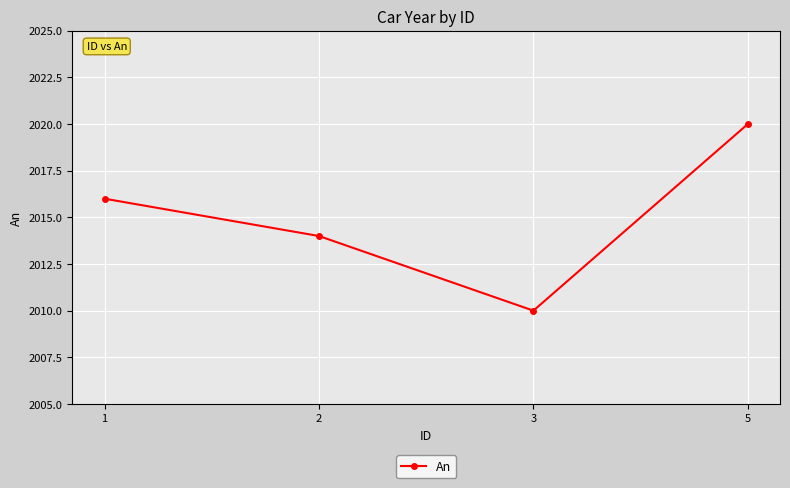

Rank the categories by value from highest to lowest.

5, 1, 2, 3